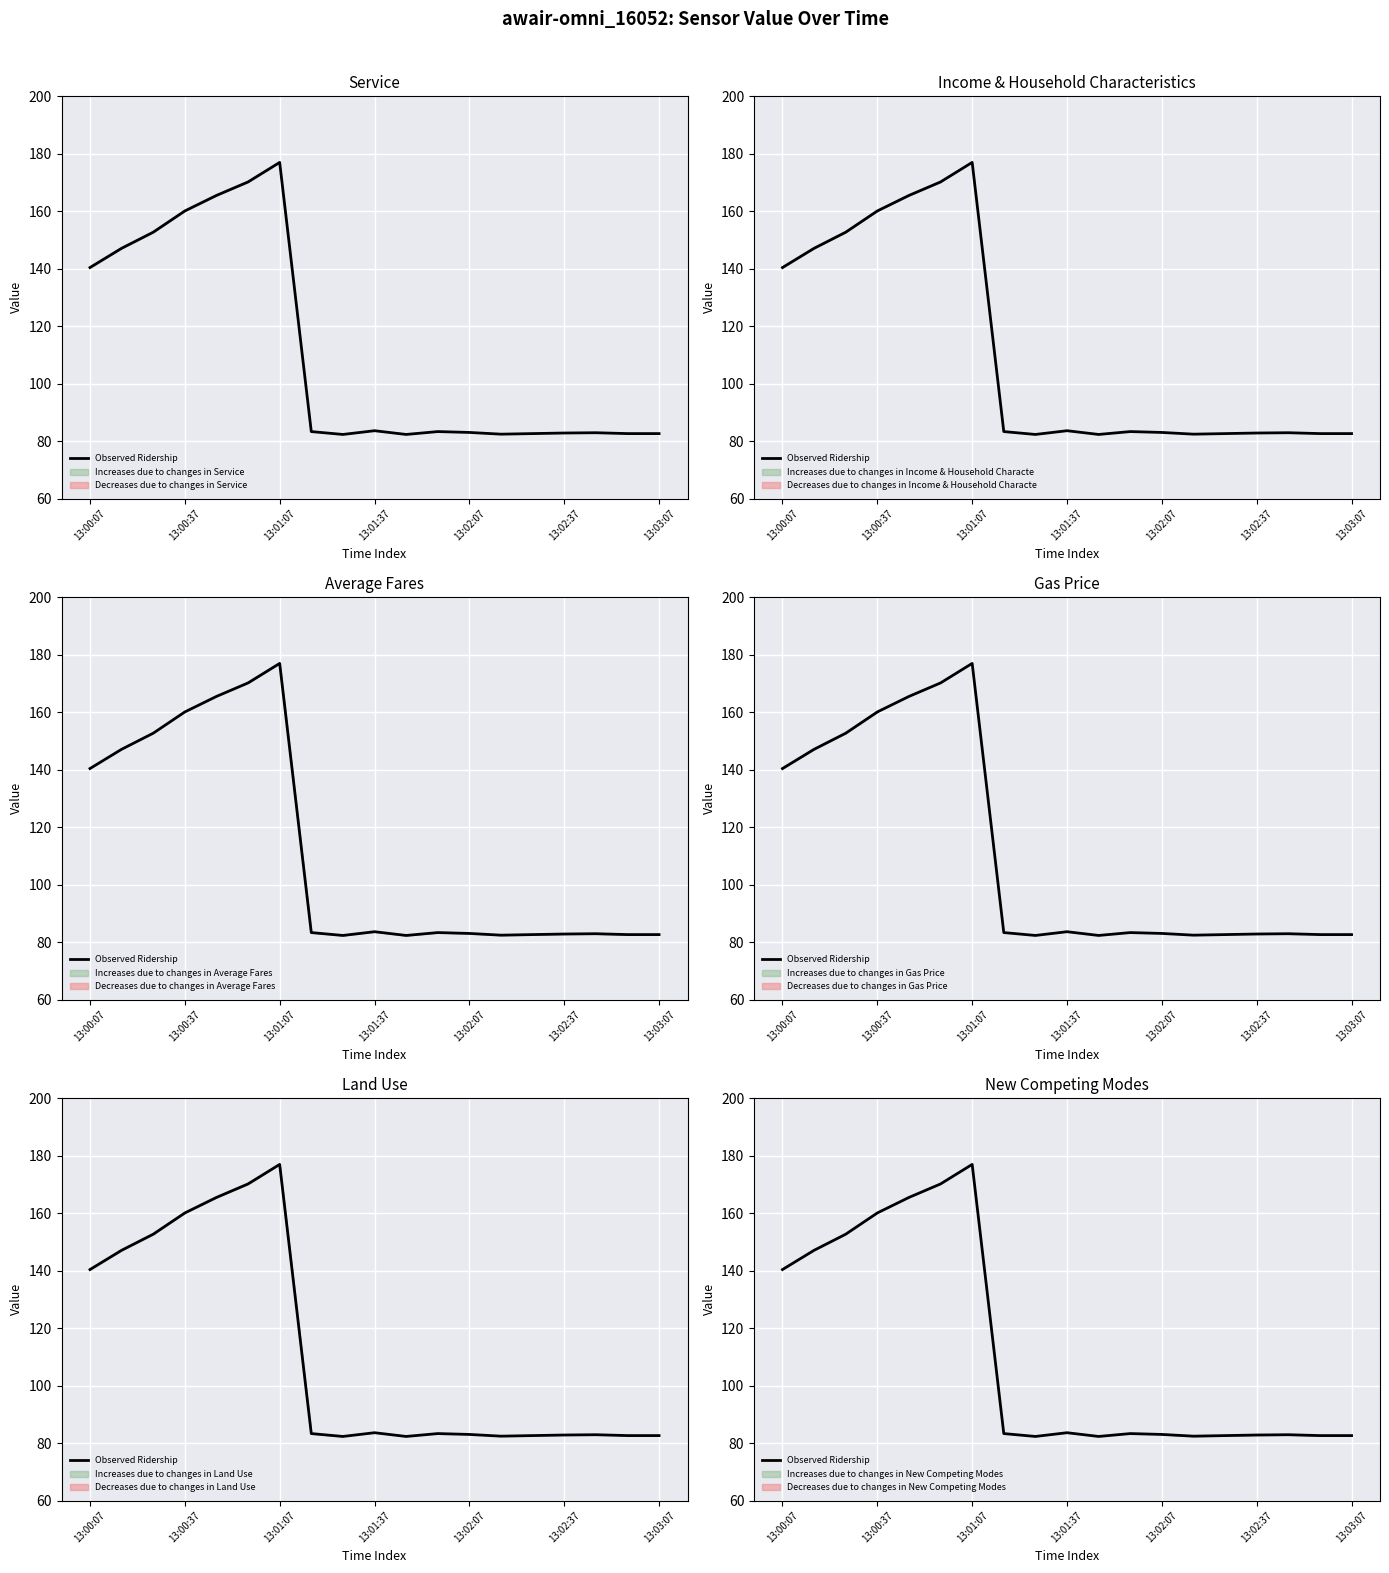

How many points are higher than both their immediate neighbors (excluding endpoints)?

4